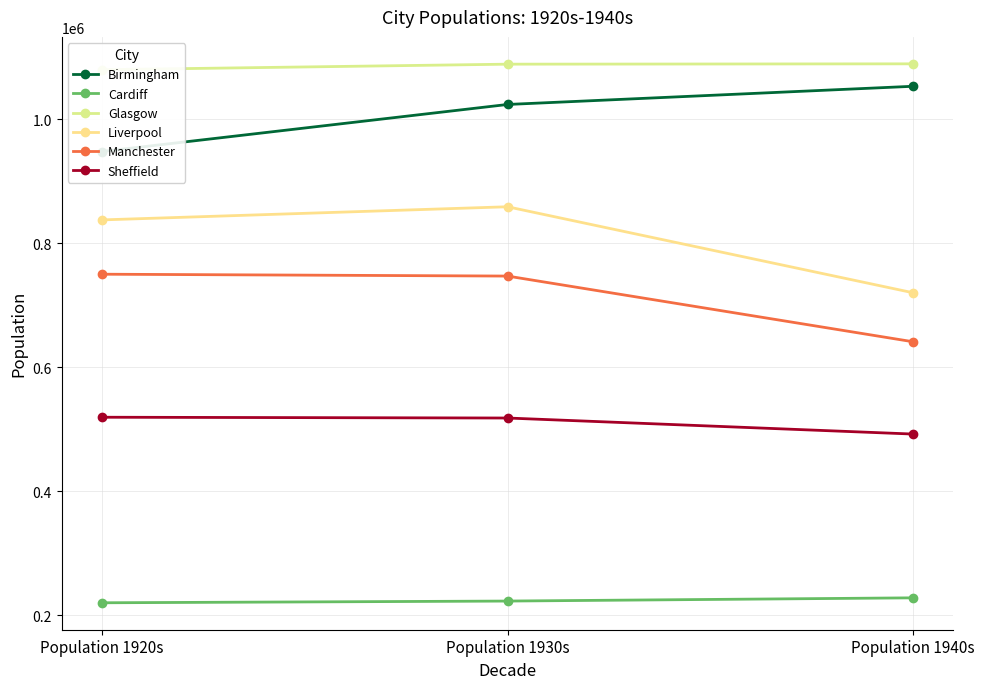

Is it true that Liverpool equals 436647.6 at Population 1930s?

False